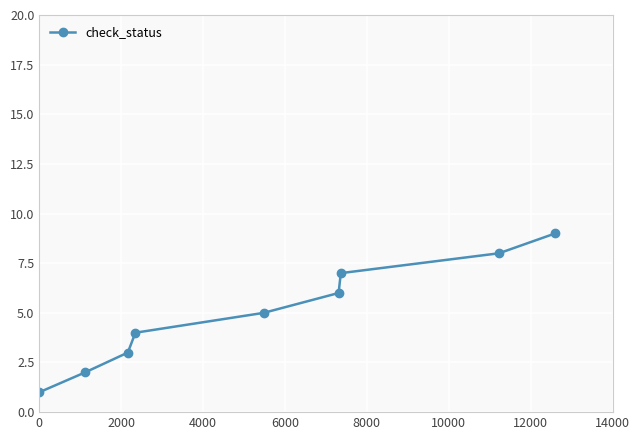

What is the sum of all values?

45